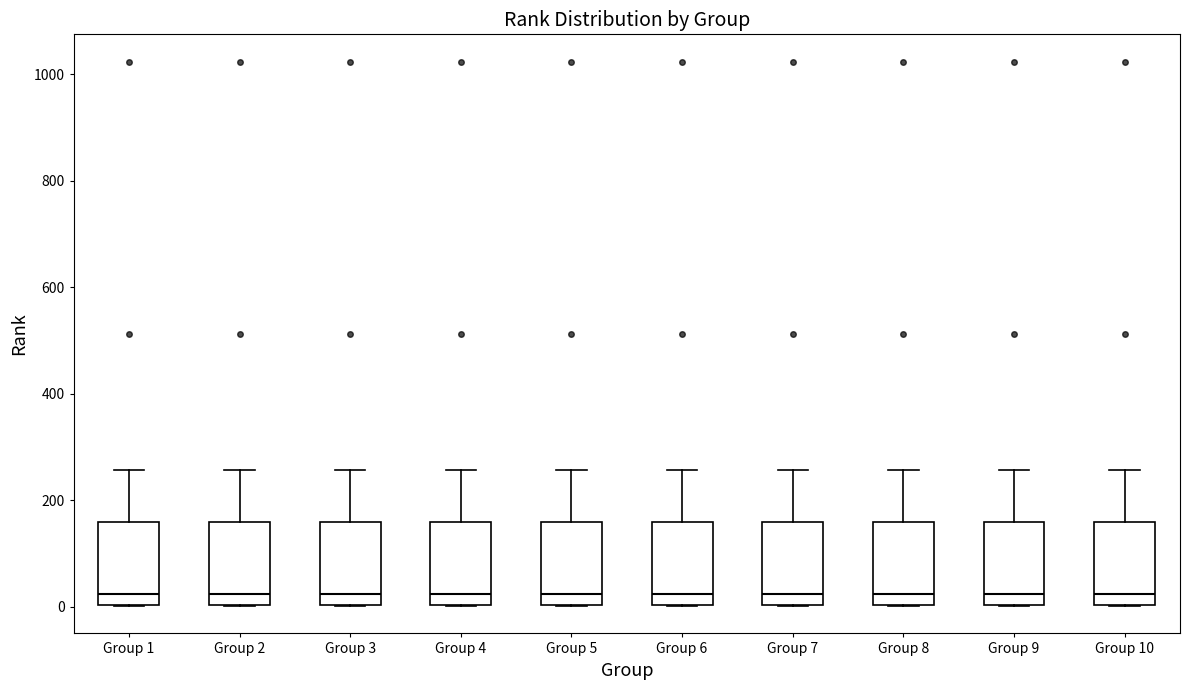

Where does the median line of the box for Group 4 sit on the y-axis? The values are not printed on the chart, so give them approximately, as read against the axis.

20